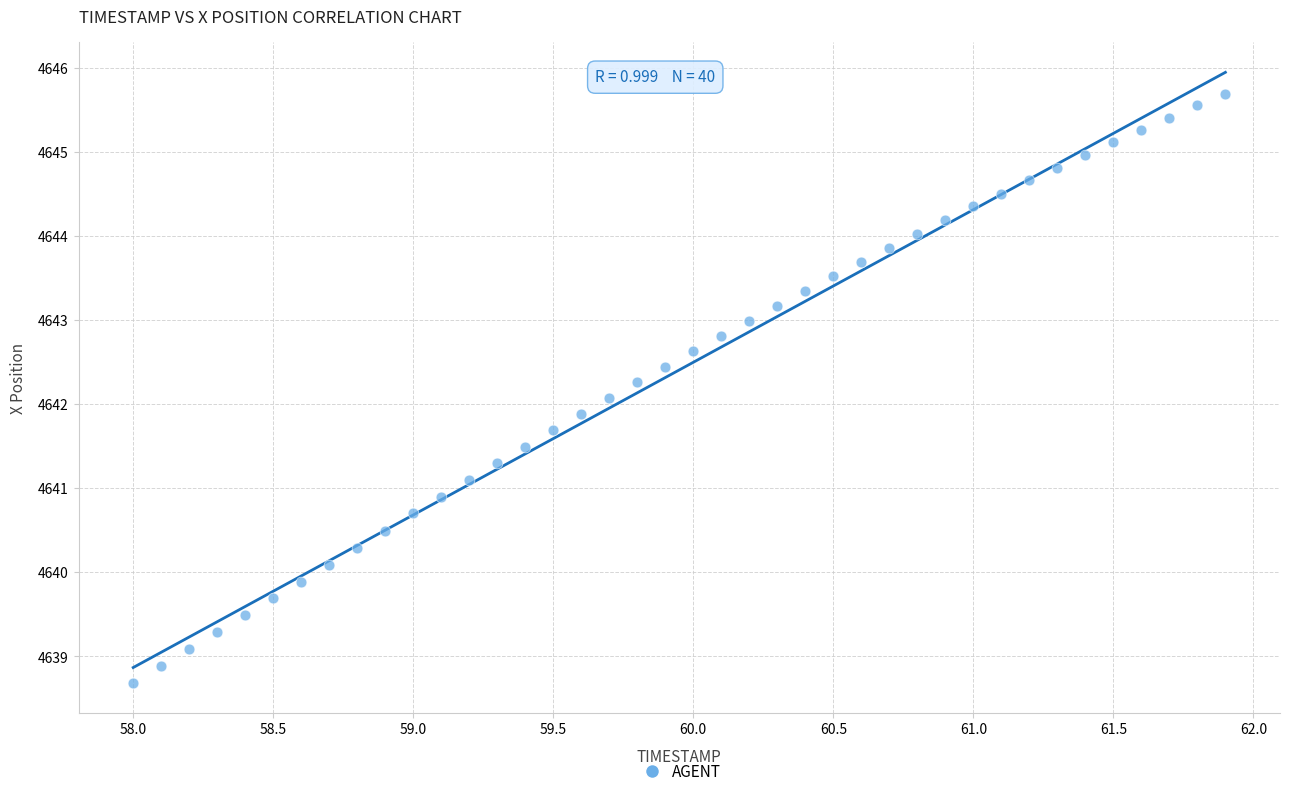

What is the range of Y values (max minus min)?

7.0